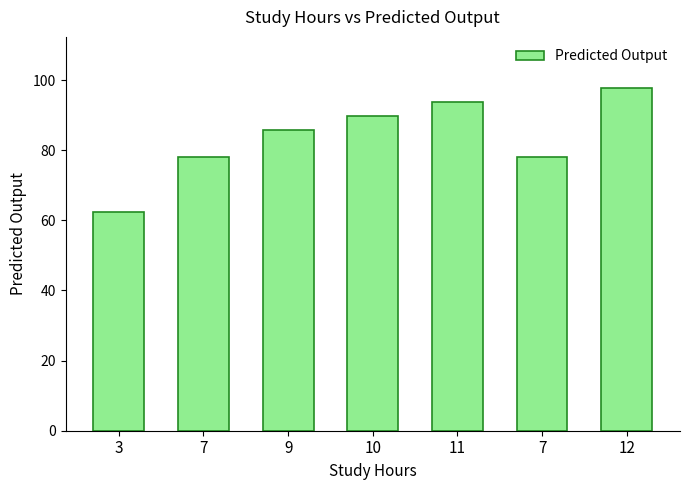

What is the change in value from 11 to 7?

-15.7